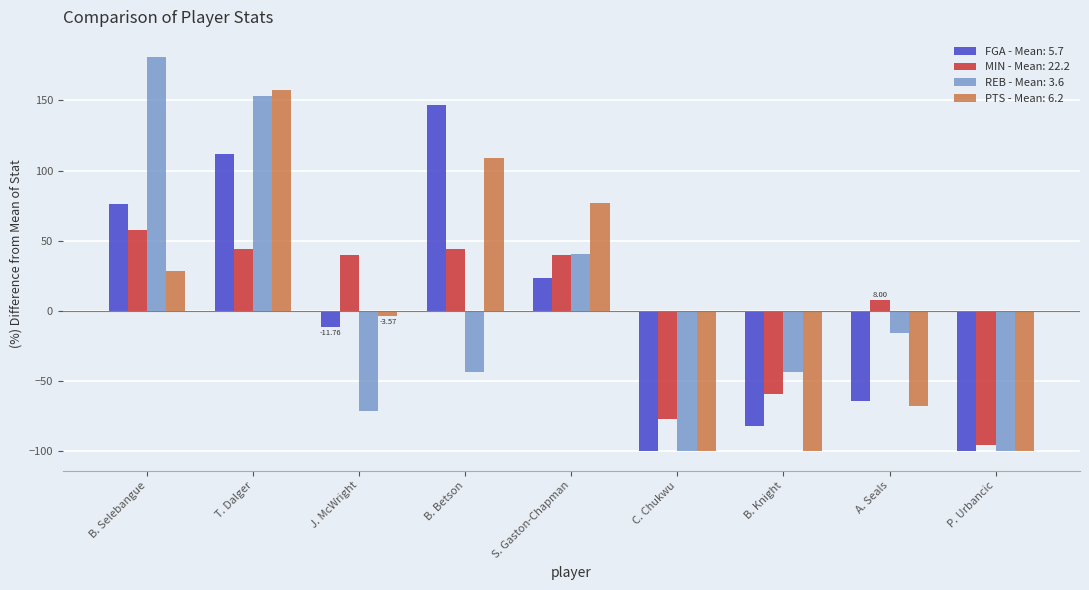

Rank the series at A. Seals from lowest to highest value.

PTS - Mean: 6.2, FGA - Mean: 5.7, REB - Mean: 3.6, MIN - Mean: 22.2